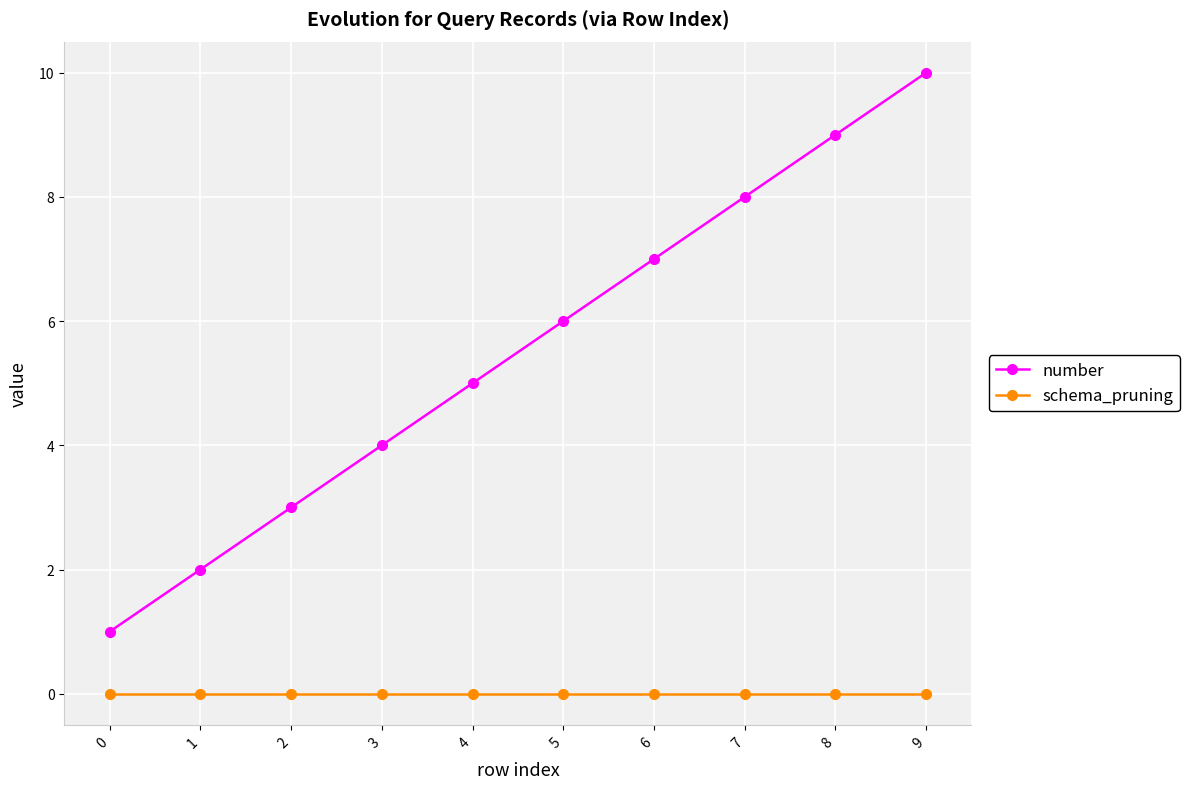

Is the value of schema_pruning at 9 greater than the value of number at 4?

No